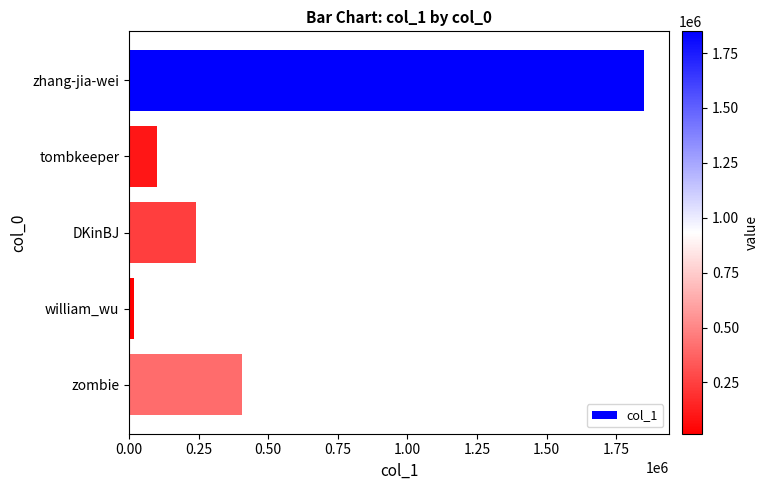

List the labels in order of value, smallest first.

william_wu, tombkeeper, DKinBJ, zombie, zhang-jia-wei